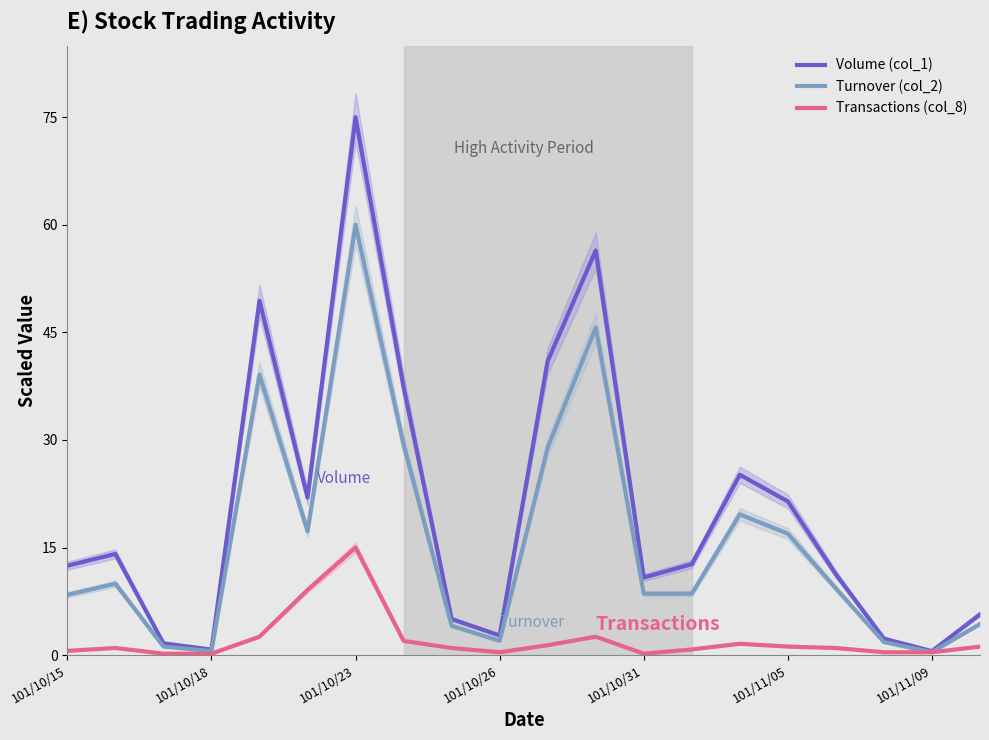

The Transactions (col_8) series shows 0.4 at 101/11/09. True or false?

True